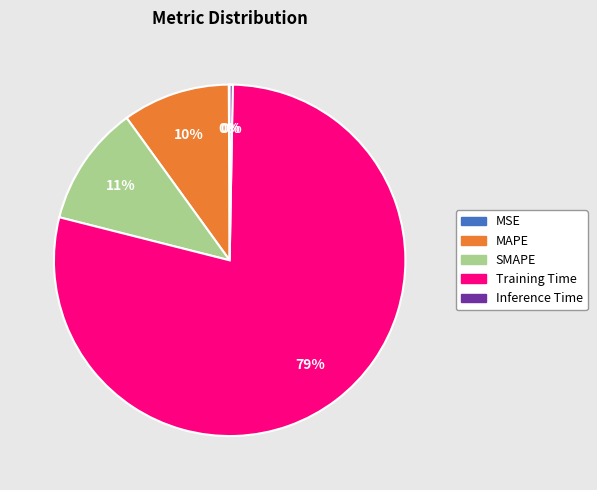

Does any single category account for the majority?

Yes